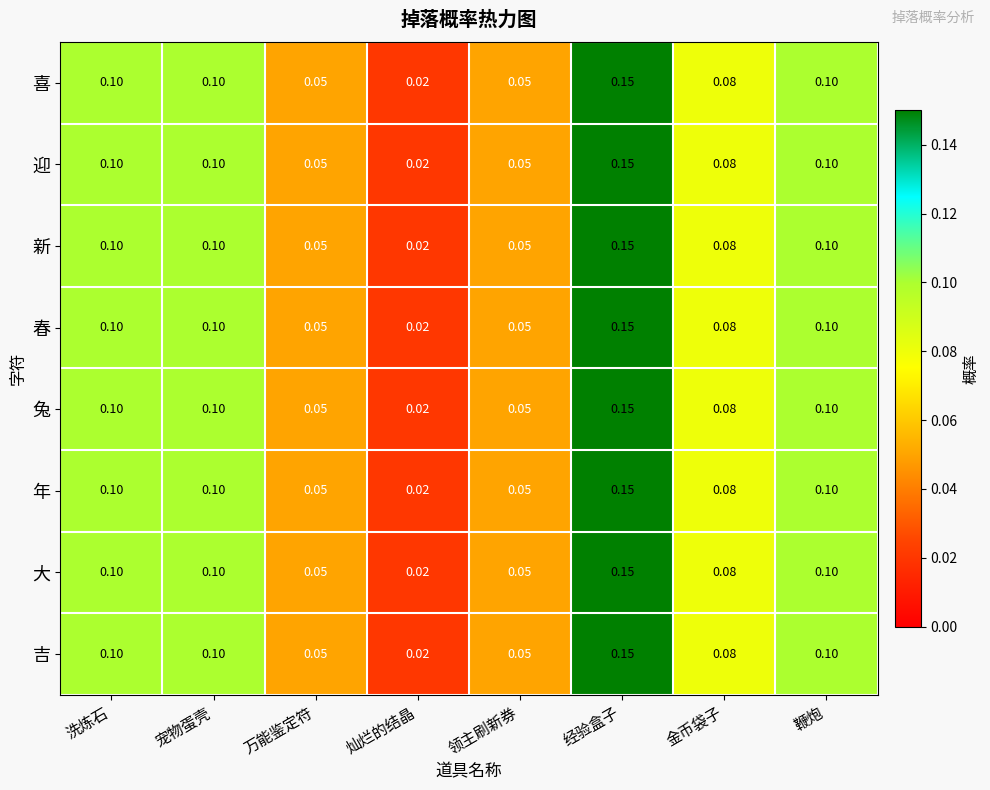

Which category has the highest value in the 年 series?

经验盒子